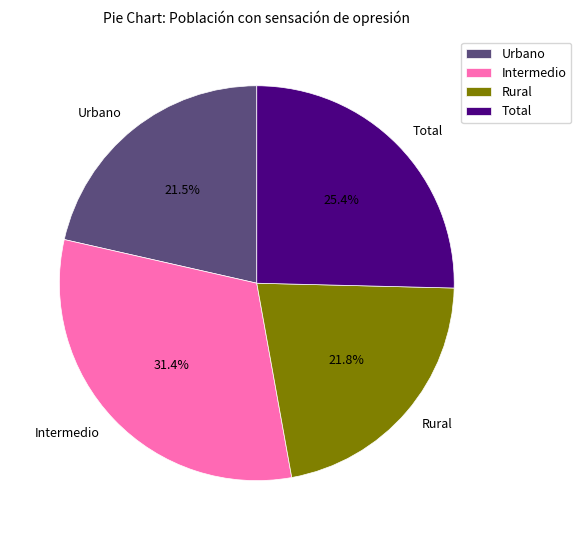

Does Rural represent more than half of the total?

No